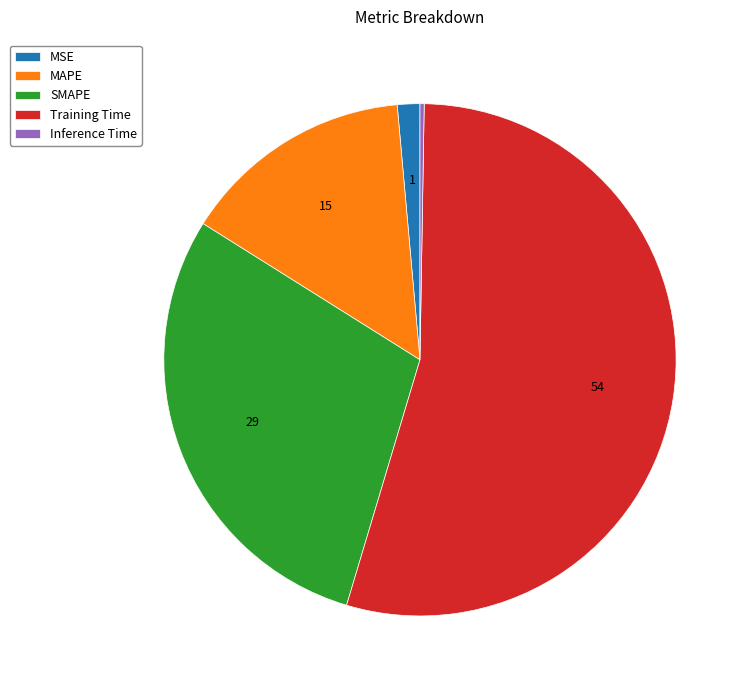

Does Training Time represent more than half of the total?

Yes